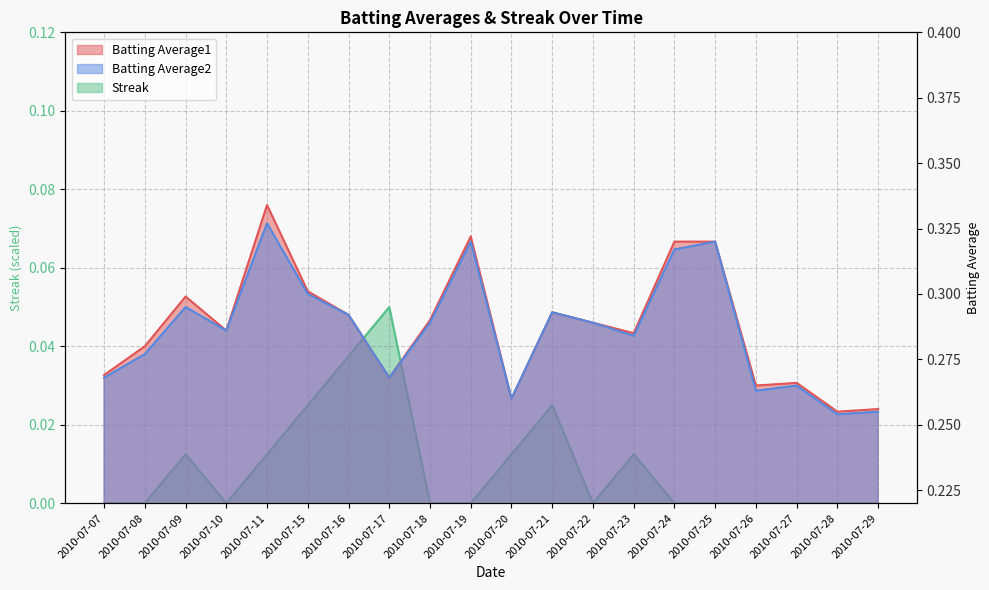

At which category is the sum across all series the highest?

2010-07-11